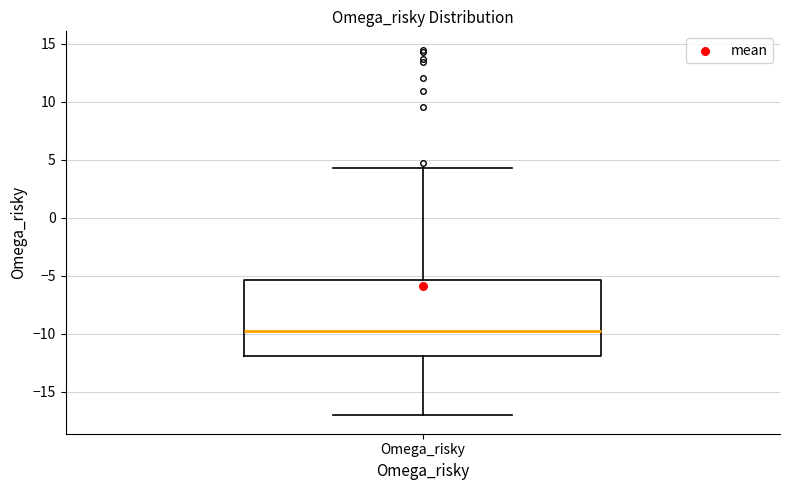

Where is the upper edge of the box for Omega_risky on the y-axis? The values are not printed on the chart, so give them approximately, as read against the axis.

-5.5